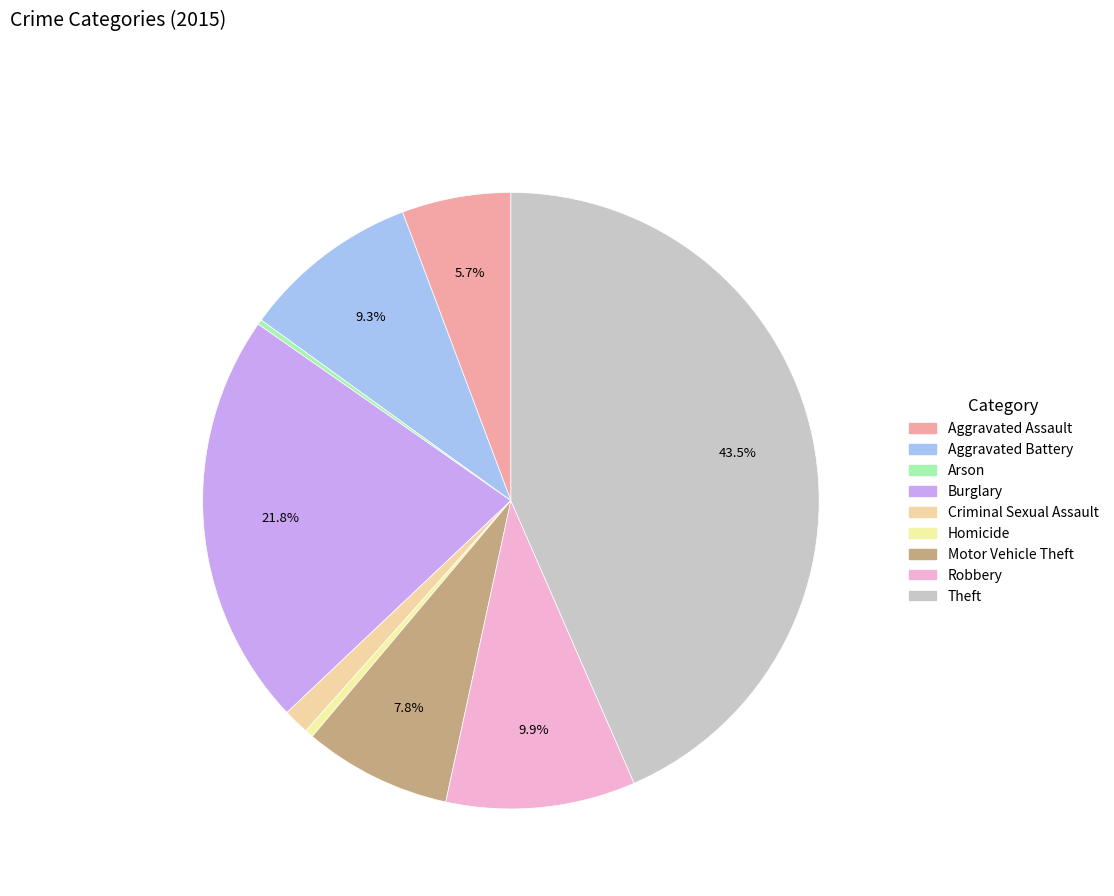

Is there a majority slice in this chart?

No